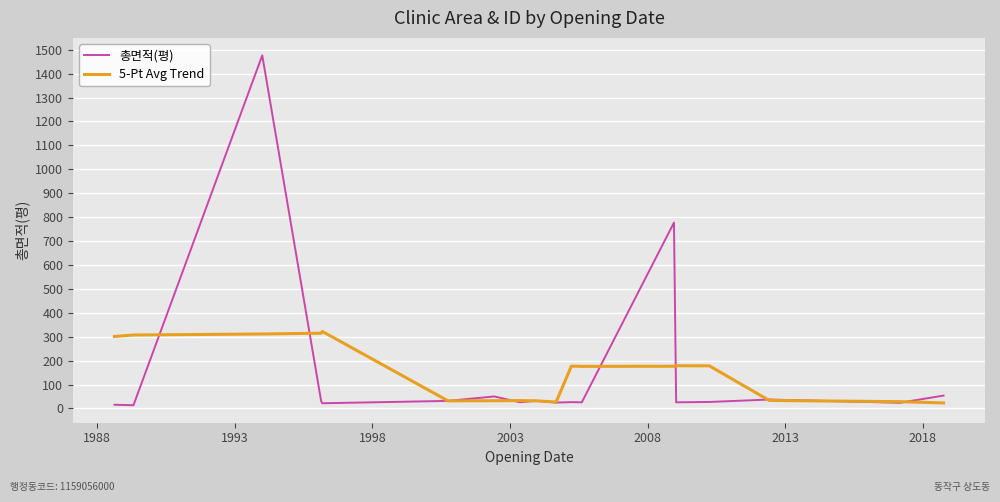

Which series has the largest range (max minus min)?

총면적(평)